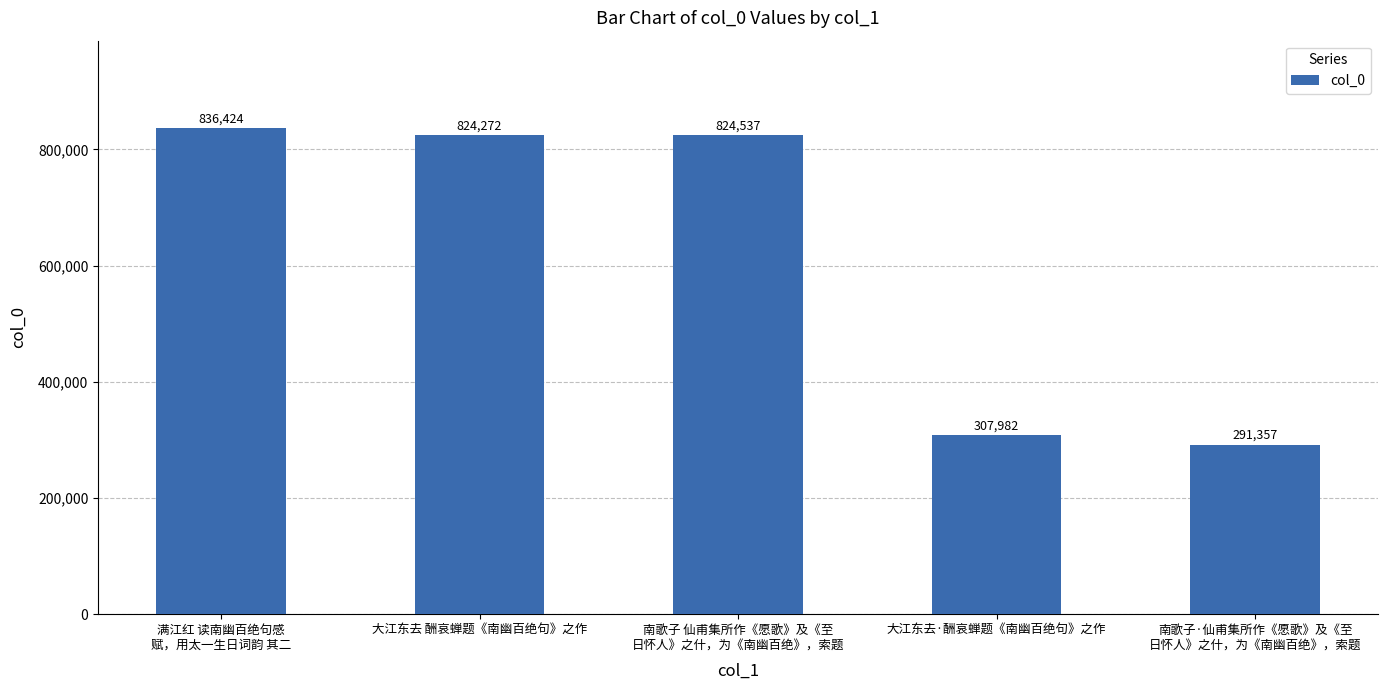

Which has a higher value, 大江东去 酬哀蝉题《南幽百绝句》之作 or 大江东去·酬哀蝉题《南幽百绝句》之作?

大江东去 酬哀蝉题《南幽百绝句》之作